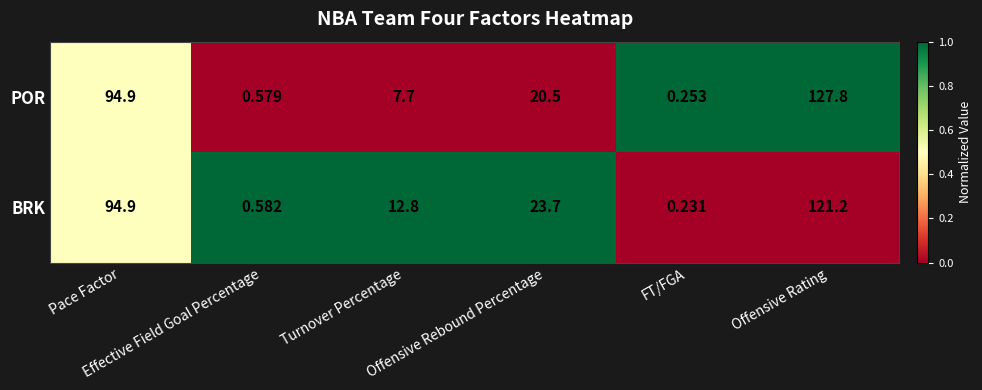

How many data points does each series have?

6